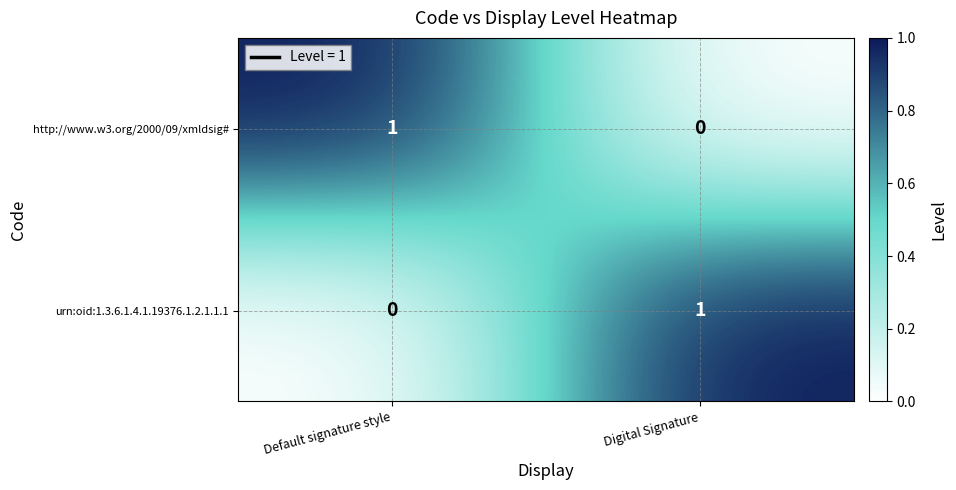

Is the value of urn:oid:1.3.6.1.4.1.19376.1.2.1.1.1 at Default signature style greater than the value of http://www.w3.org/2000/09/xmldsig# at Default signature style?

No